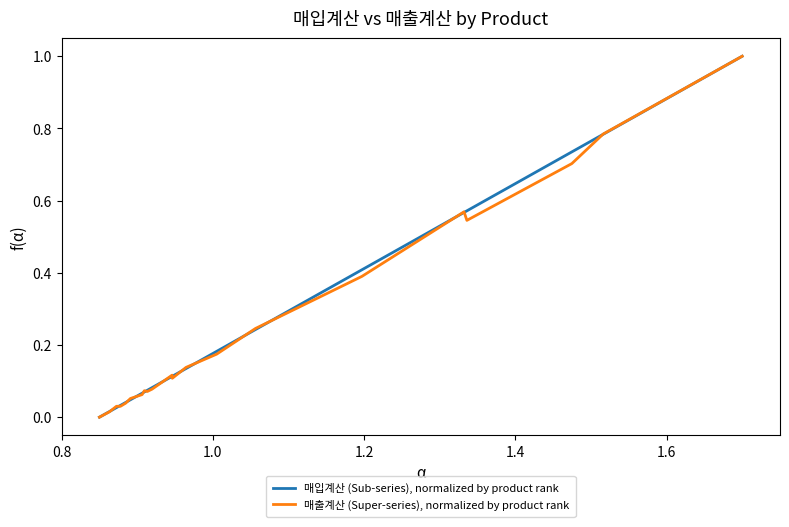

What is the value of the 매출계산 (Super-series), normalized by product rank point at the 13th from the left?

0.1